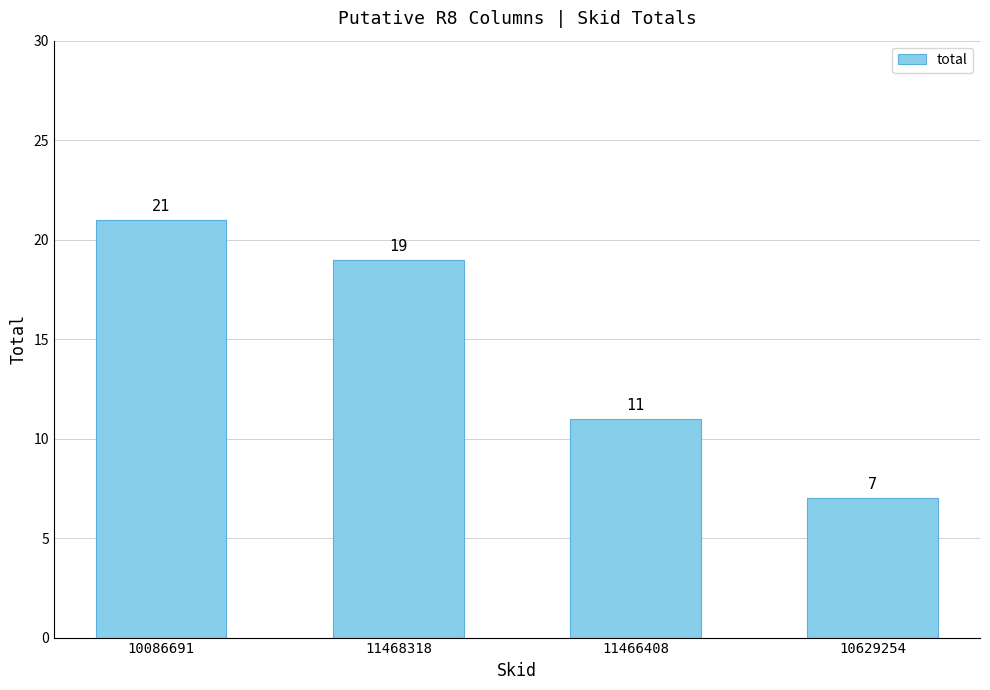

Is it true that the value at 10629254 is 7?

True